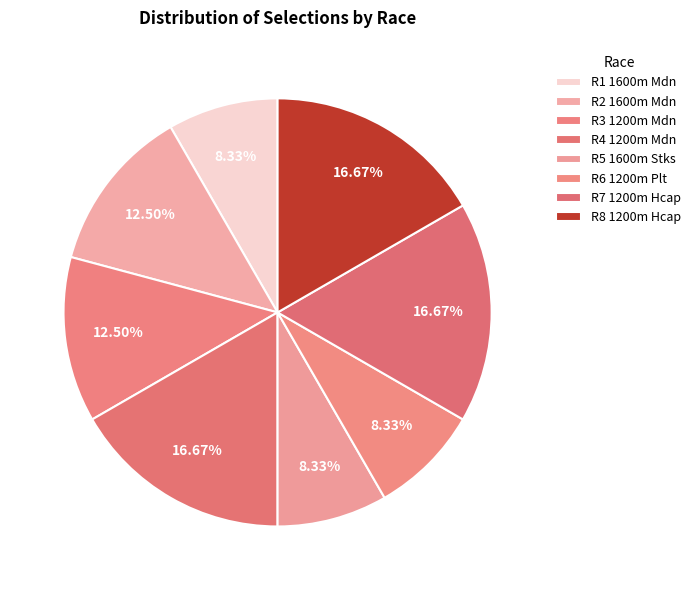

What is the change in value from R1 1600m Mdn to R4 1200m Mdn?

+4